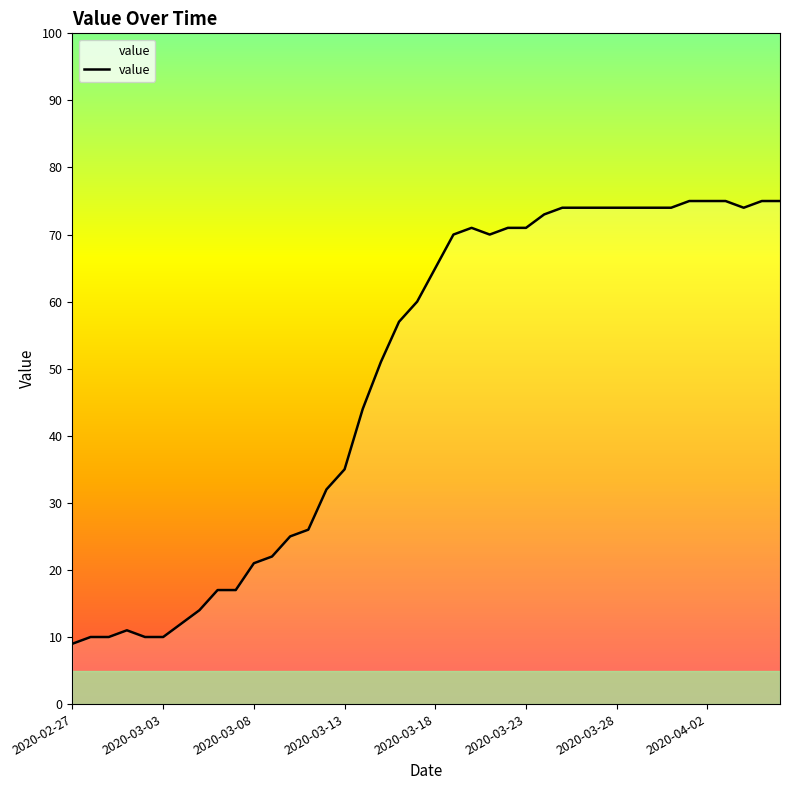

What is the maximum value shown in the chart?

75